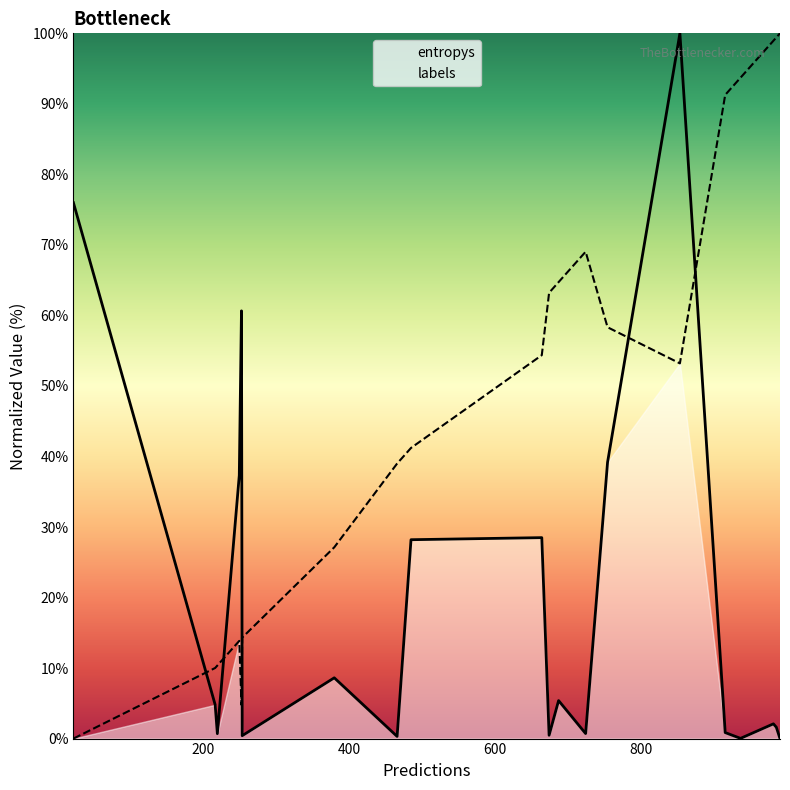

Which series has the largest range (max minus min)?

entropys